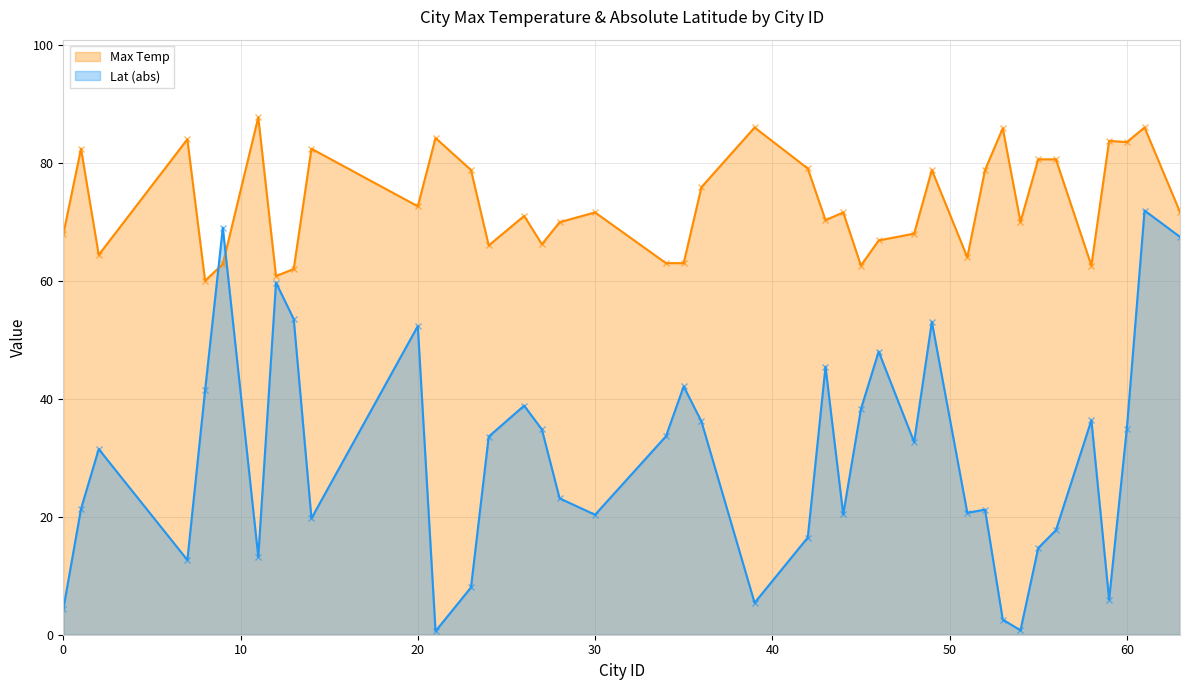

In Max Temp, how many points are lower than both neighbors (excluding endpoints)?

12